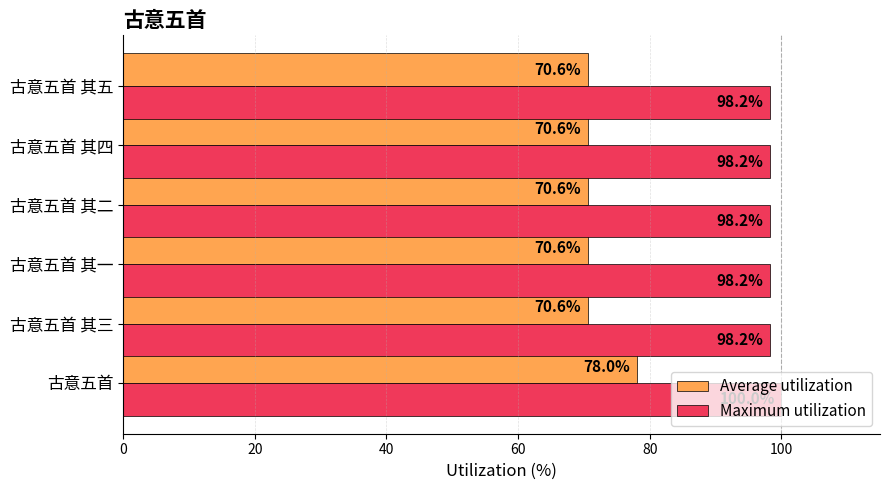

What is the difference between the highest and lowest values at 古意五首?

22.0